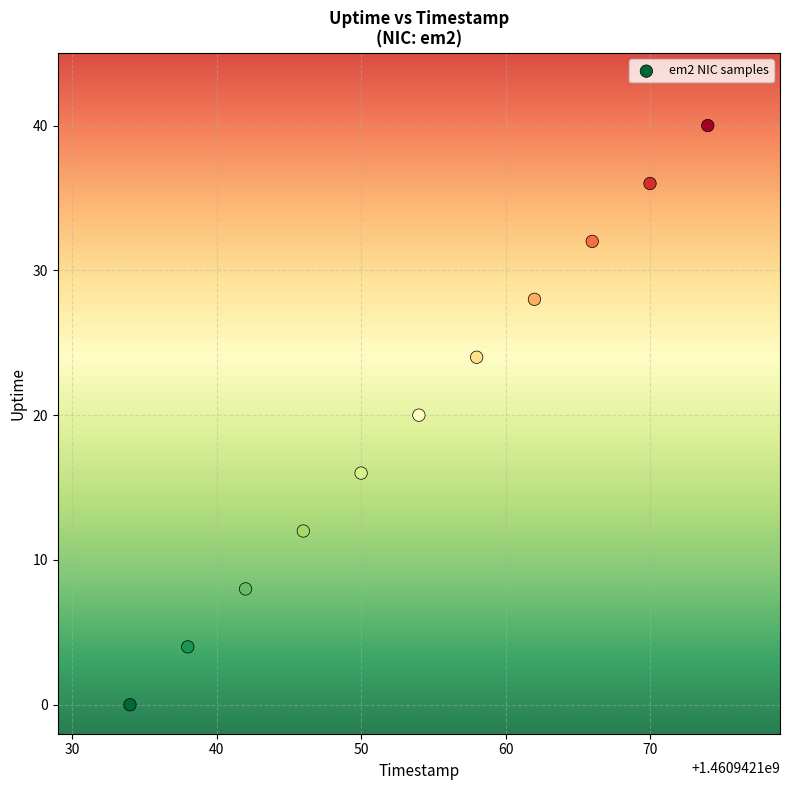

What is the average Y value?

20